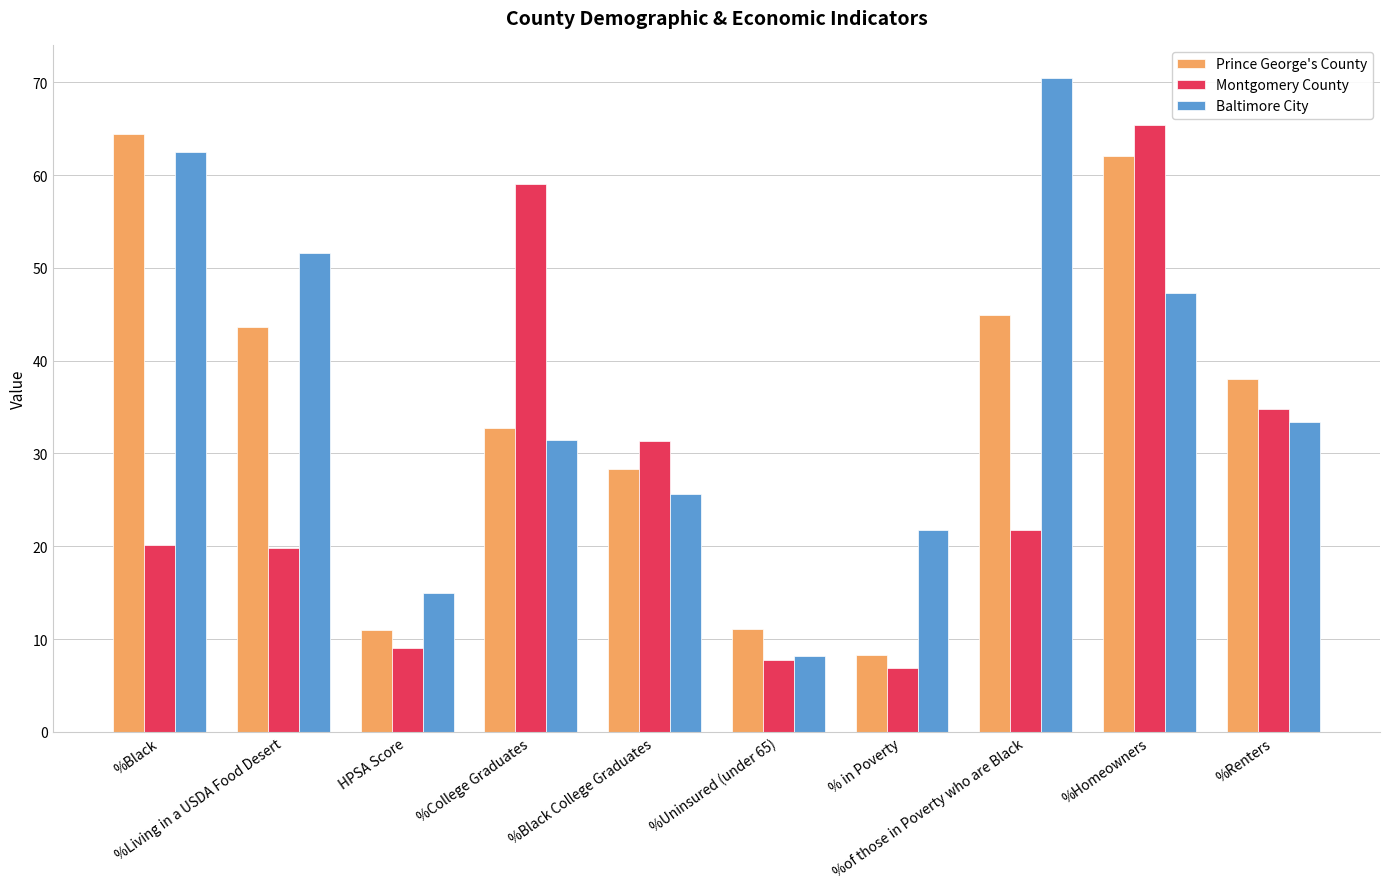

Rank the series by their average value, from lowest to highest.

Montgomery County, Prince George's County, Baltimore City